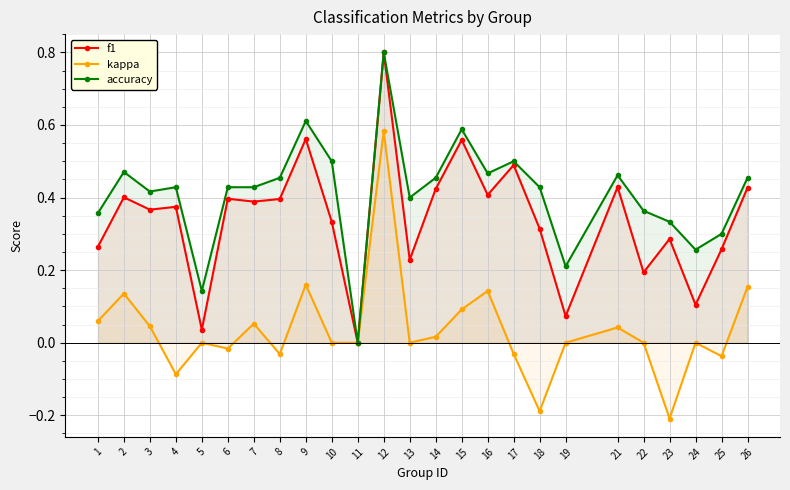

True or false: kappa and accuracy intersect in this chart.

False